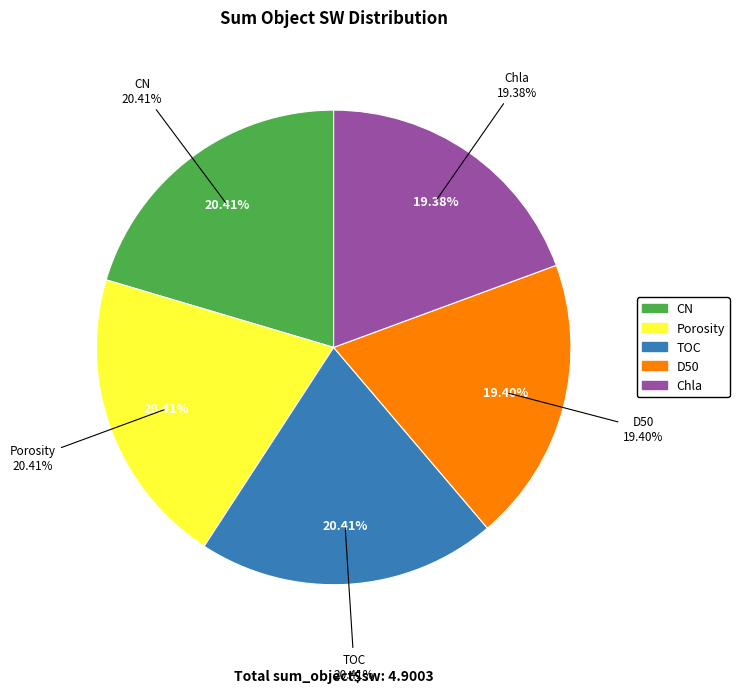

Which slice is the smallest?

Chla